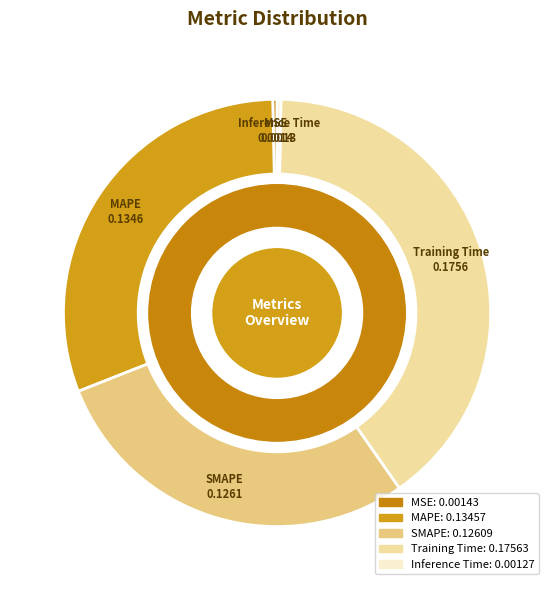

Do SMAPE and MSE together represent more than half of the pie?

No